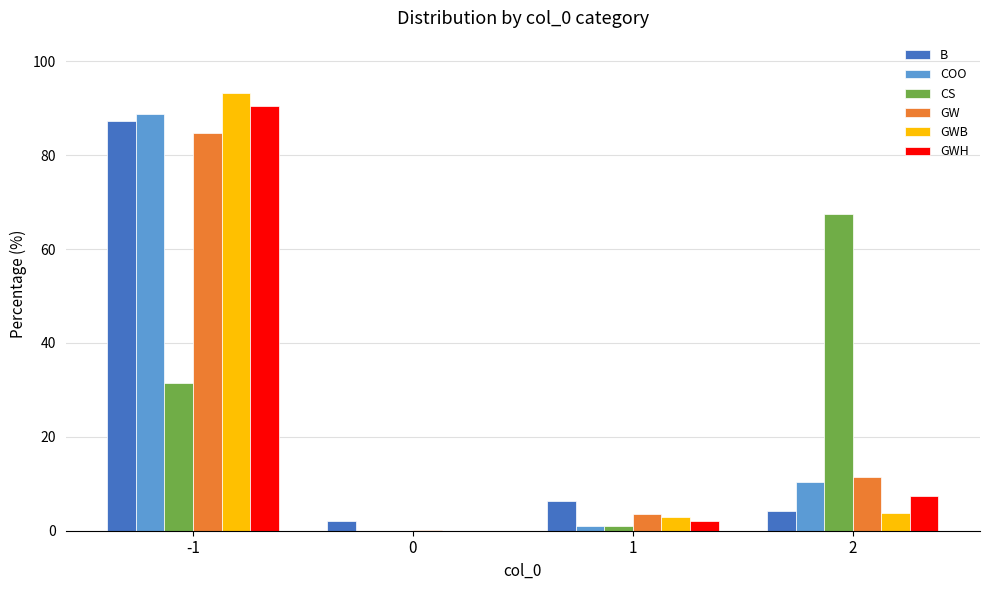

What is the maximum value for GWH?

90.5